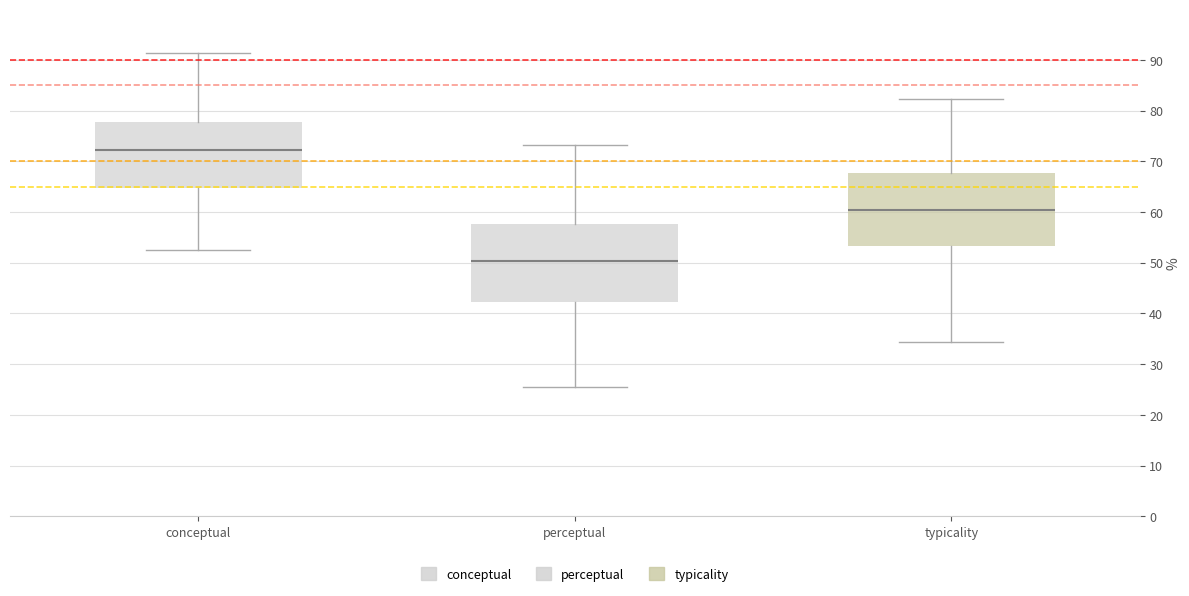

Which box has the lowest median line?

perceptual